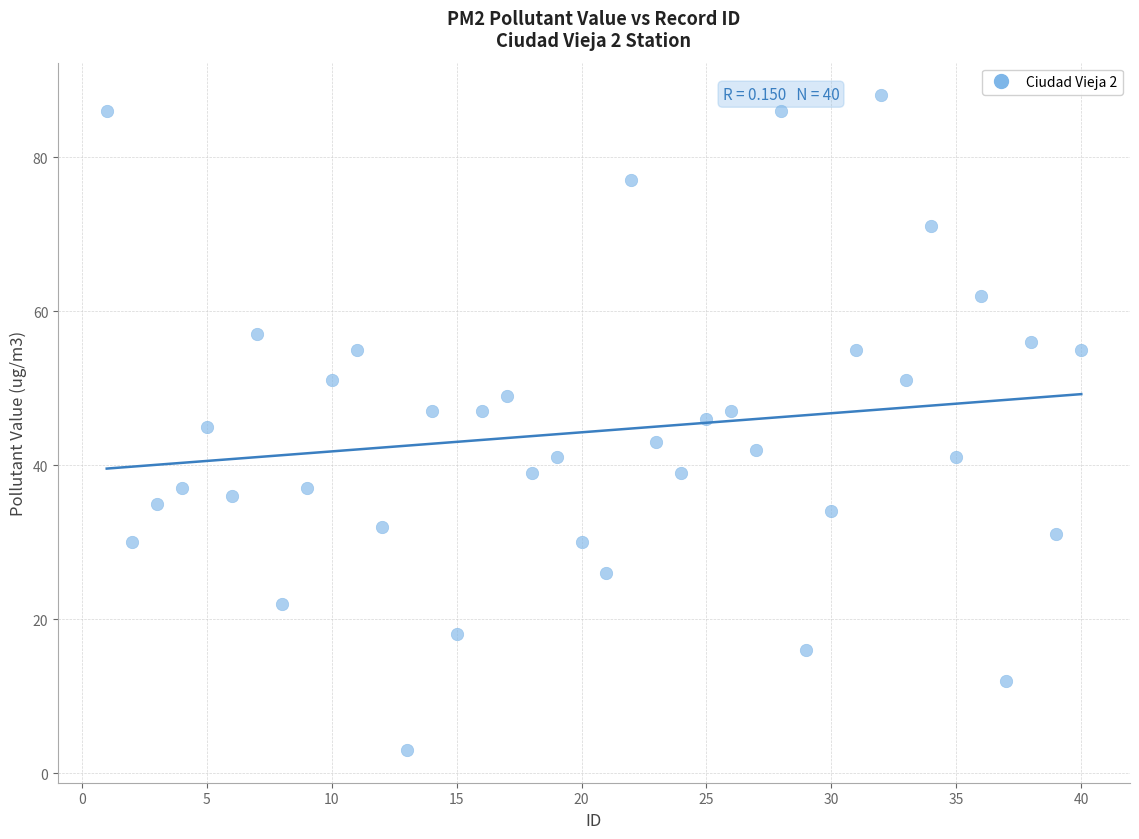

What is the range of X values (max minus min)?

39